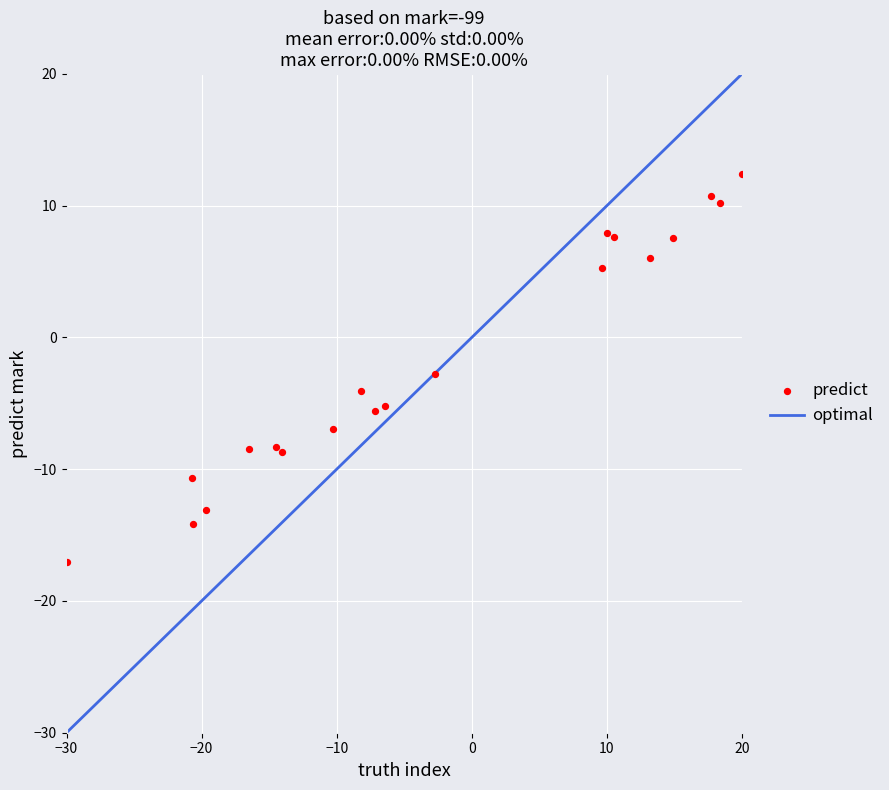

What Y value in the scatter plot is closest to -2?

-2.8